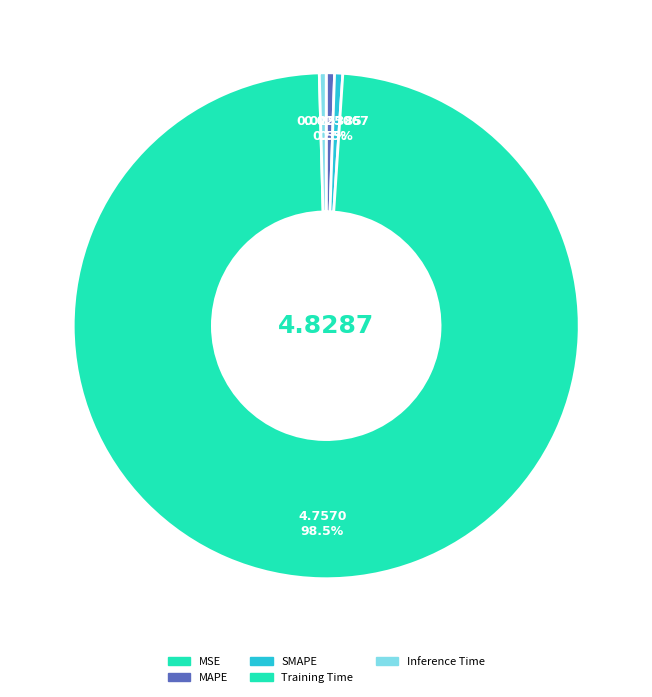

Rank the categories by value from highest to lowest.

Training Time, MAPE, SMAPE, Inference Time, MSE